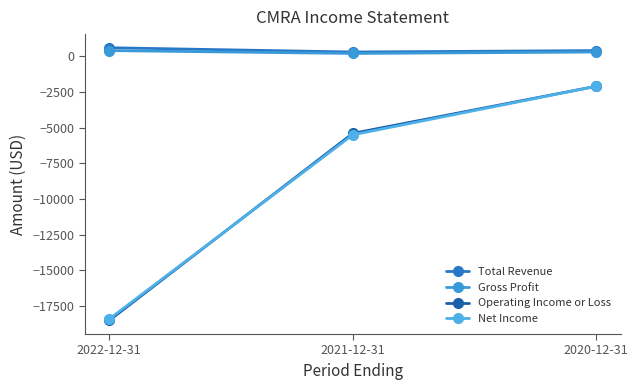

Rank the categories by Gross Profit value from lowest to highest.

2021-12-31, 2020-12-31, 2022-12-31